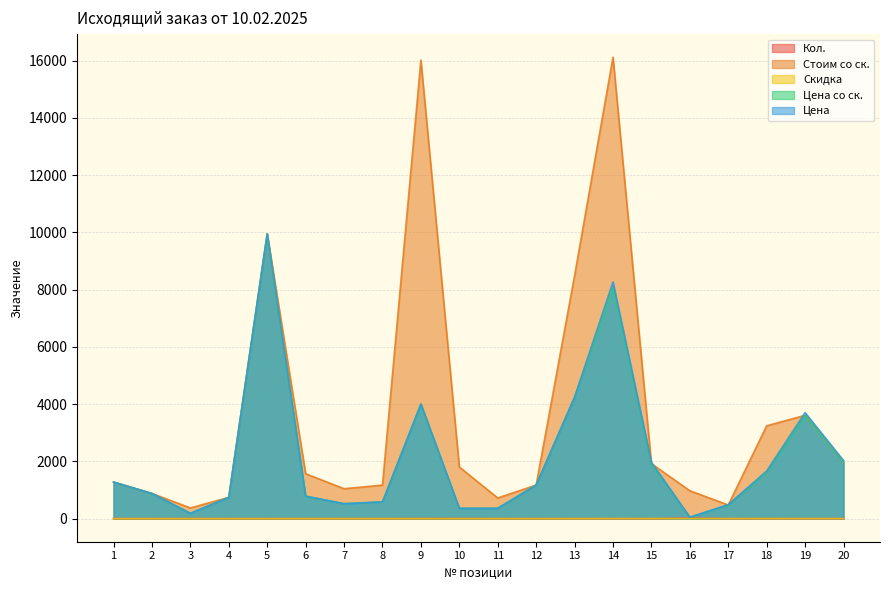

What is the value of the Кол. point at the 20th from the left?

1.0